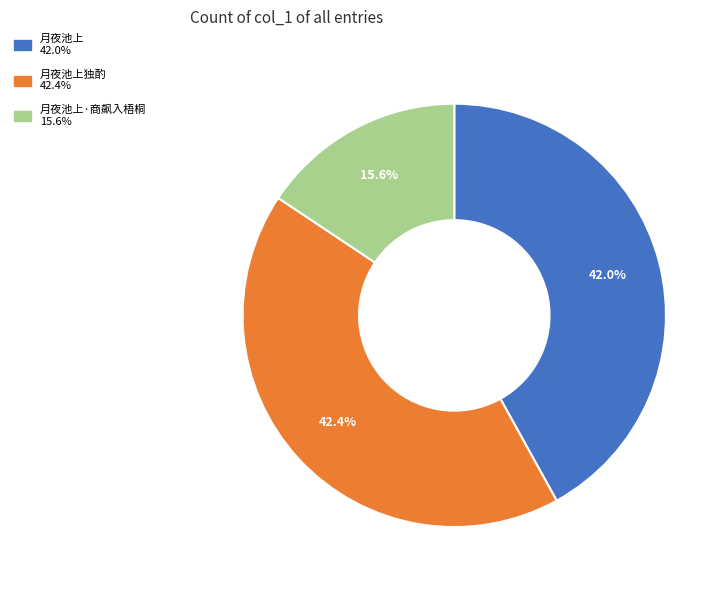

Is there a majority slice in this chart?

No